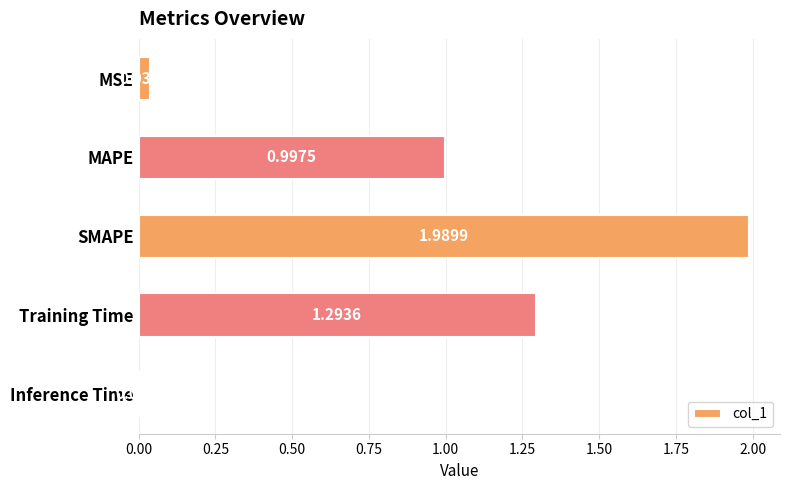

List the labels in order of value, largest first.

SMAPE, Training Time, MAPE, MSE, Inference Time